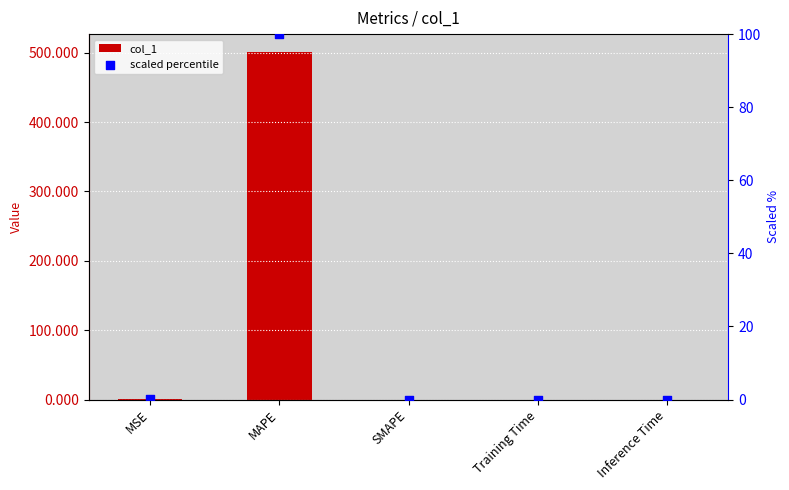

At which category is the sum across all series the highest?

MAPE